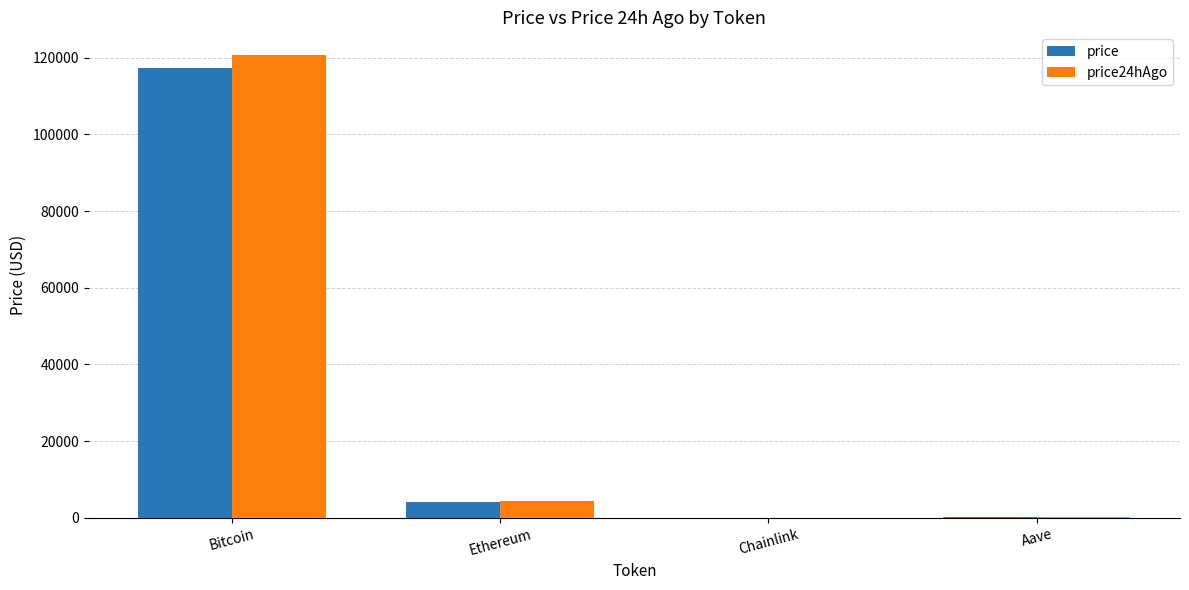

How many series are shown in this chart?

2